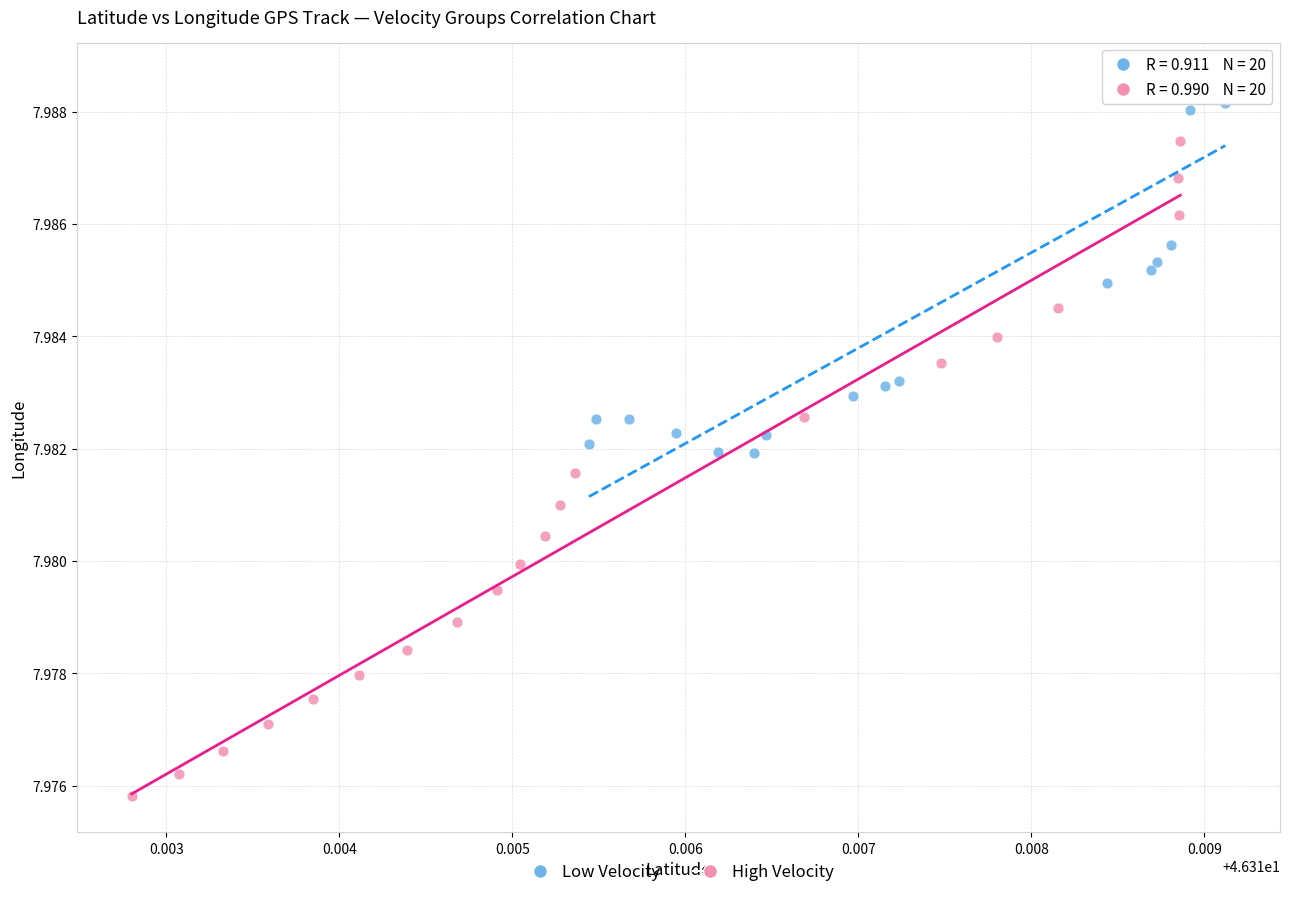

Which series reaches the maximum Y coordinate?

Low Velocity